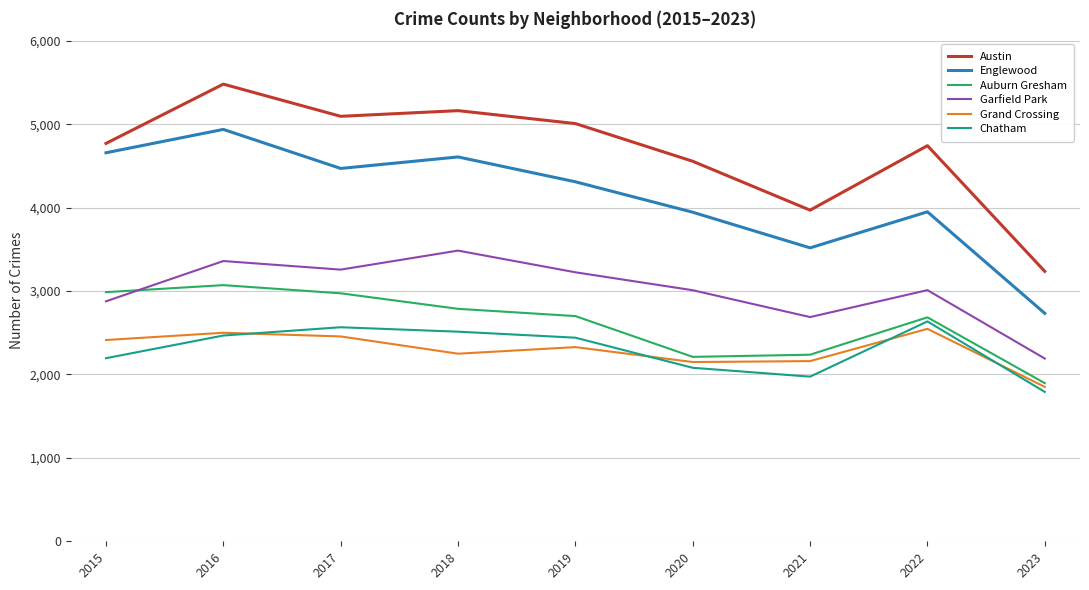

In Englewood, how many points are lower than both neighbors (excluding endpoints)?

2